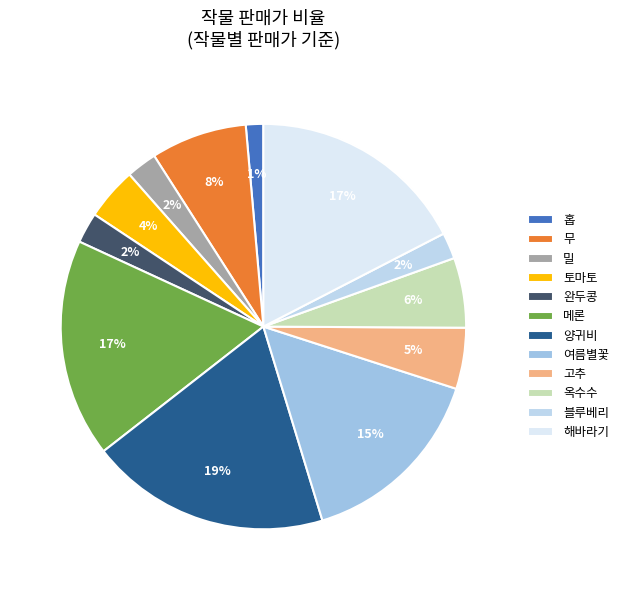

What percentage do 여름별꽃 and 옥수수 together represent?

20.9%